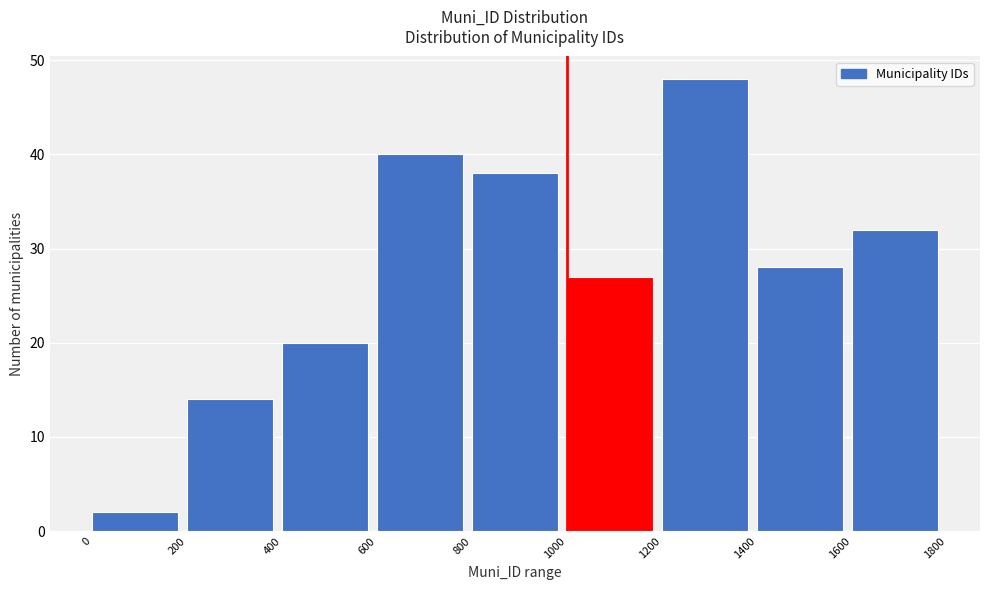

Reading left to right, transcribe this chart: for each bar, give the range it covers on the x-axis and its height. The values are not printed on the chart, so give them approximately, as read against the axis.

0 to 200: 2
200 to 400: 14
400 to 600: 20
600 to 800: 40
800 to 1000: 38
1000 to 1200: 27
1200 to 1400: 48
1400 to 1600: 28
1600 to 1800: 32